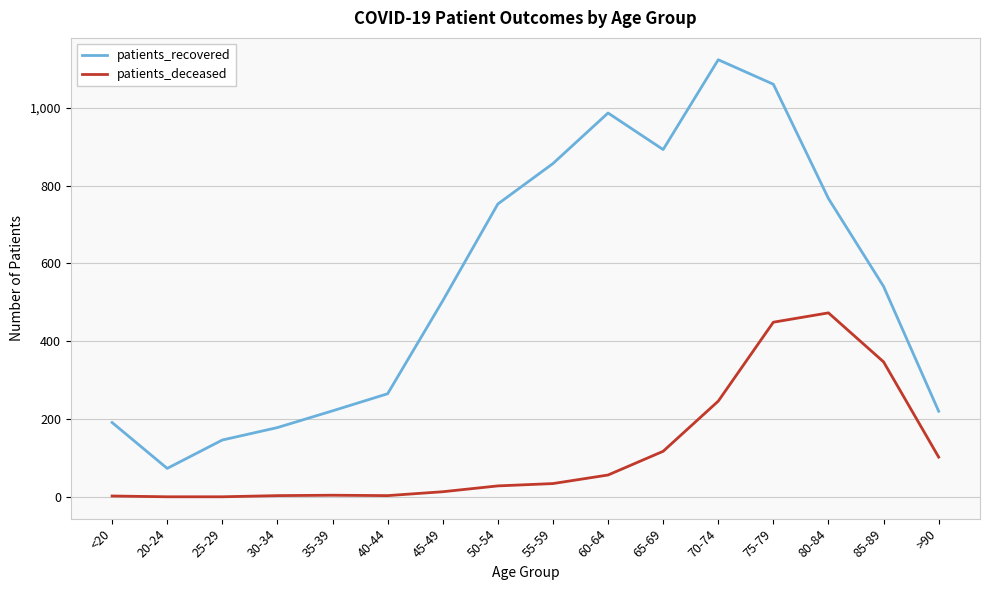

Which series changed the most between <20 and 70-74?

patients_recovered